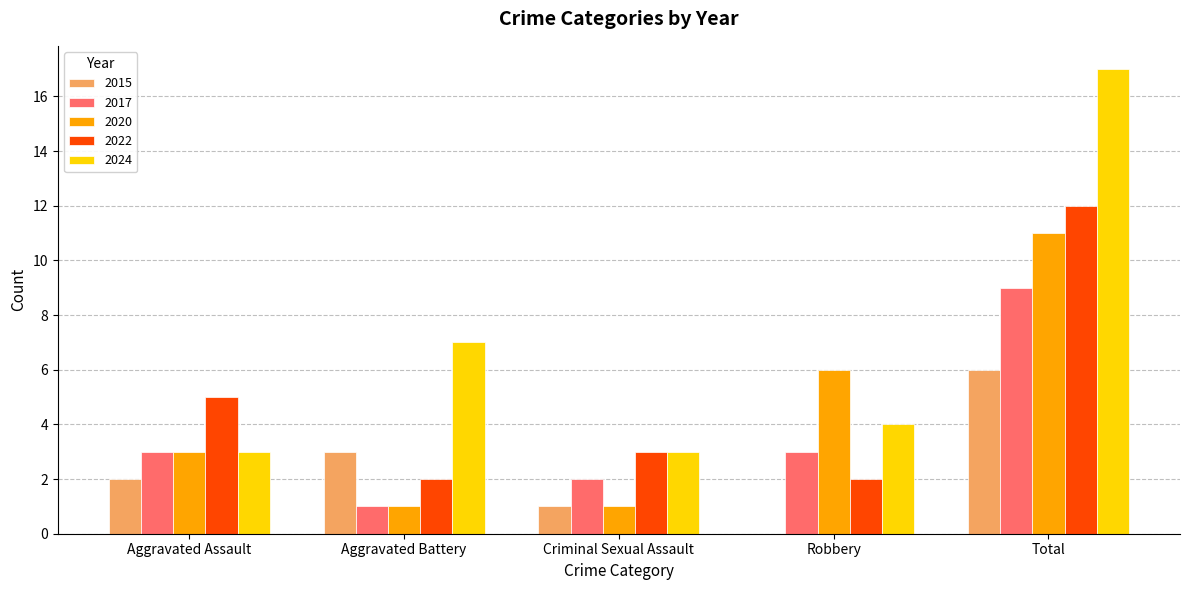

Count the number of data series in this chart.

5